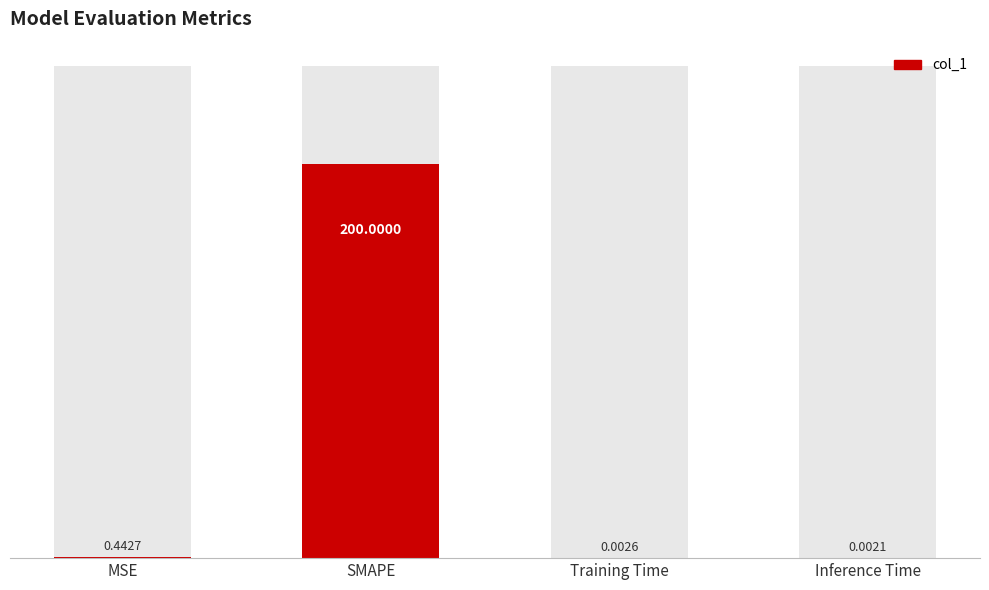

What is the label of the 3rd bar from the right?

SMAPE